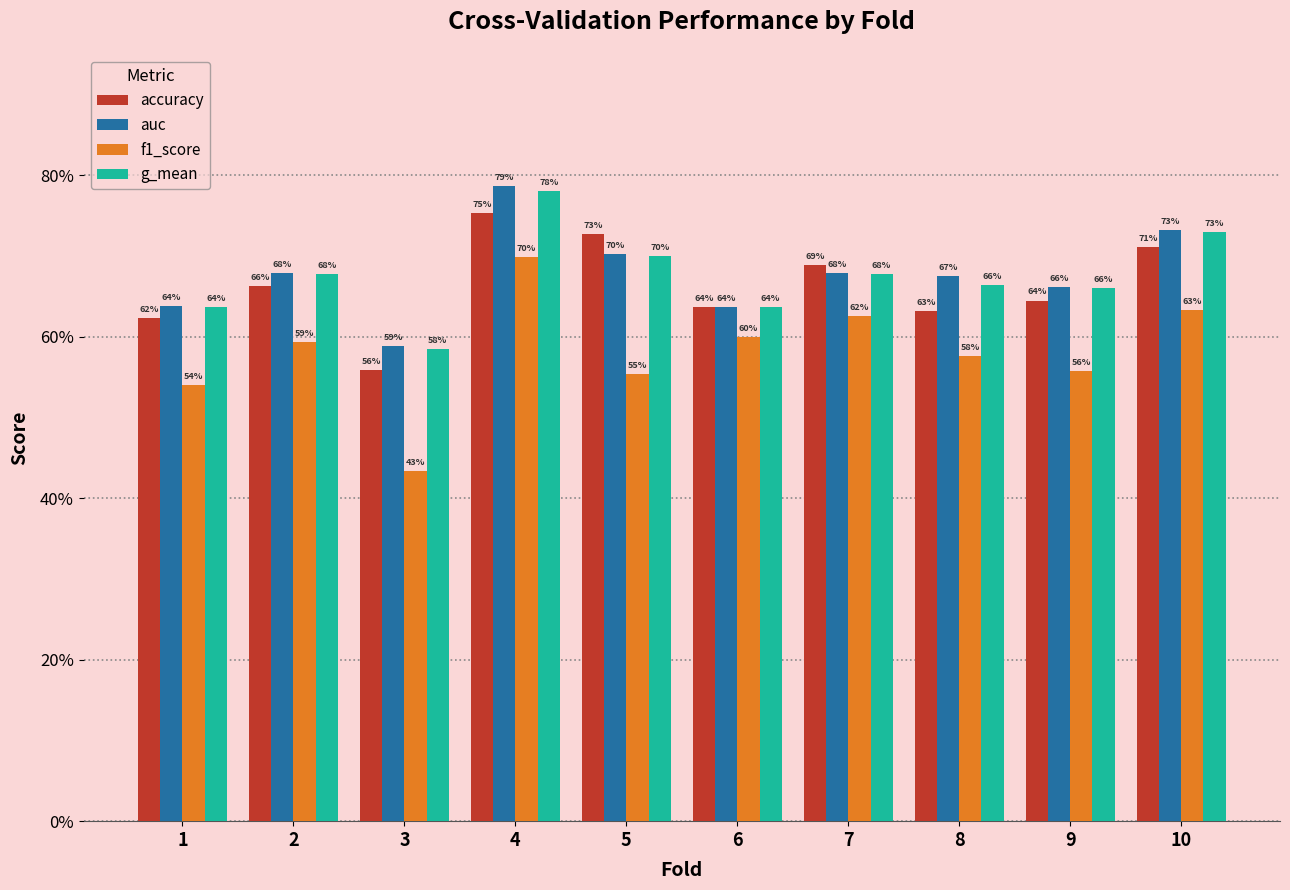

Are the bars horizontal?

No